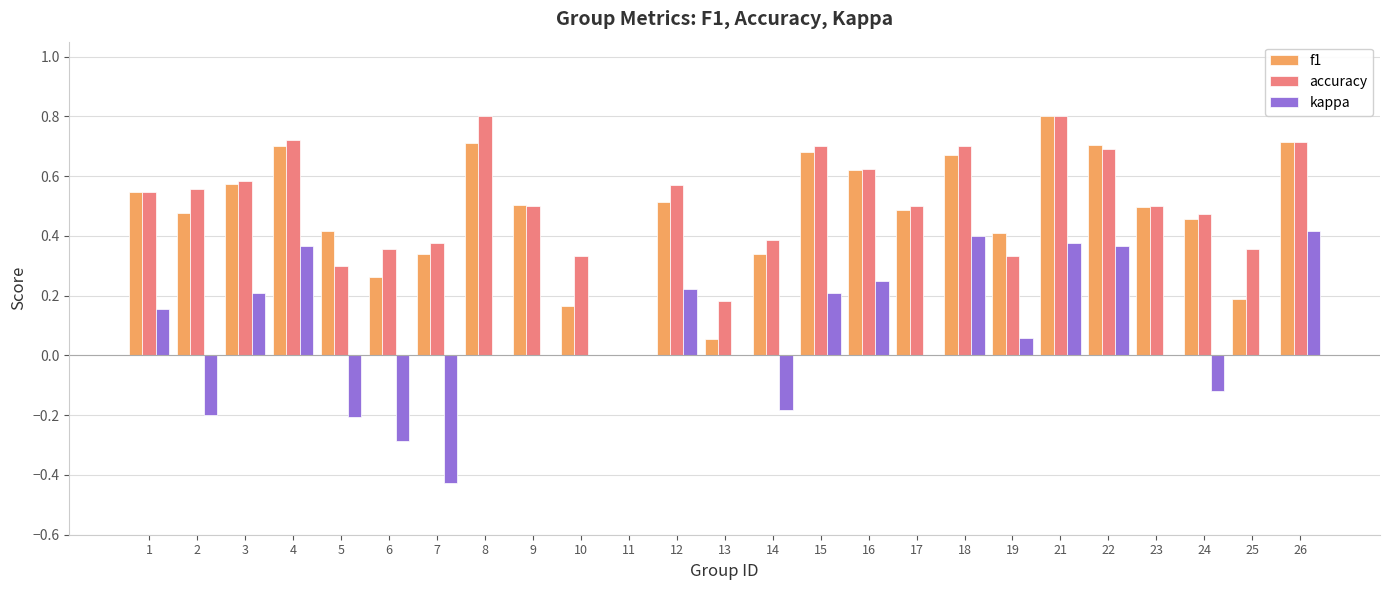

What is the sum of the accuracy values at 18 and 7?

1.1